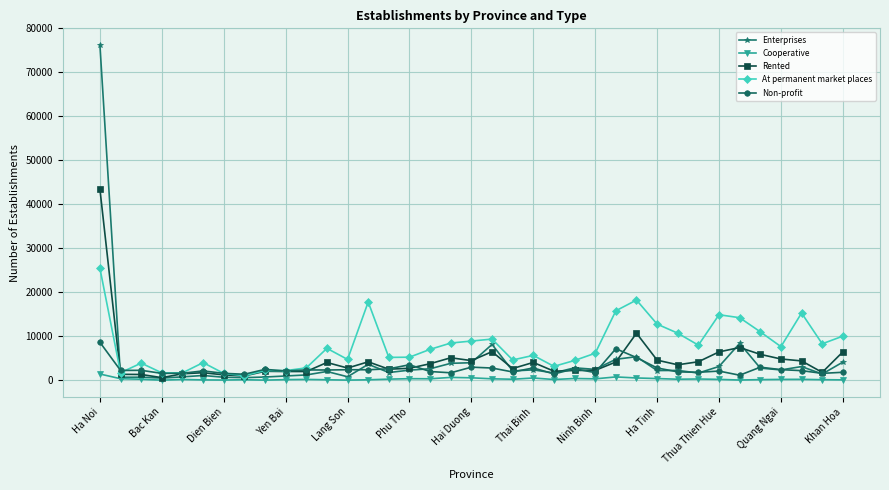

What is the highest value of the Non-profit series?

8642